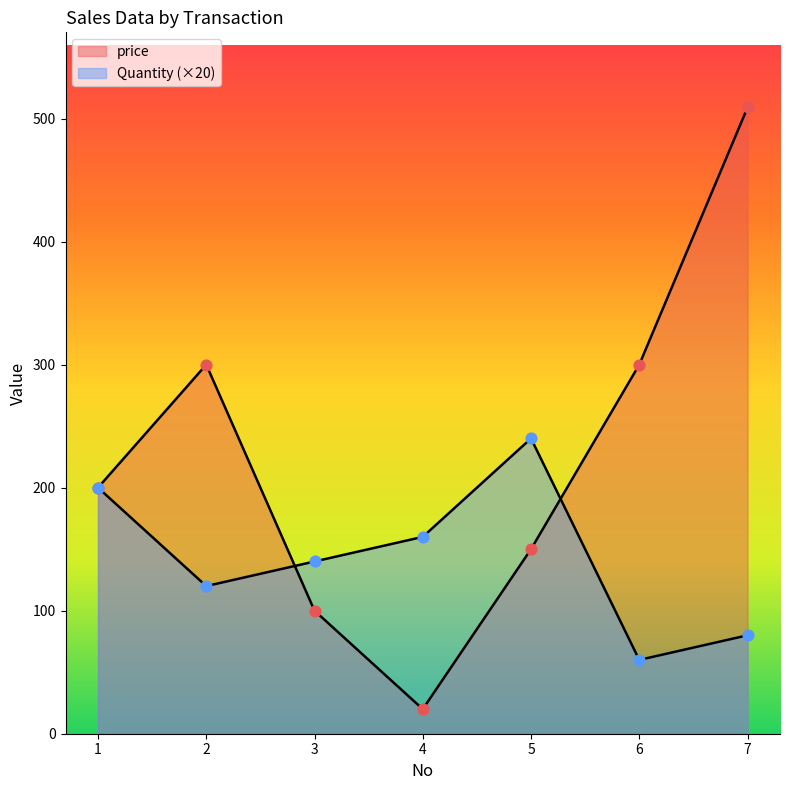

Is the value of price at 2 greater than the value of Quantity at 3?

Yes